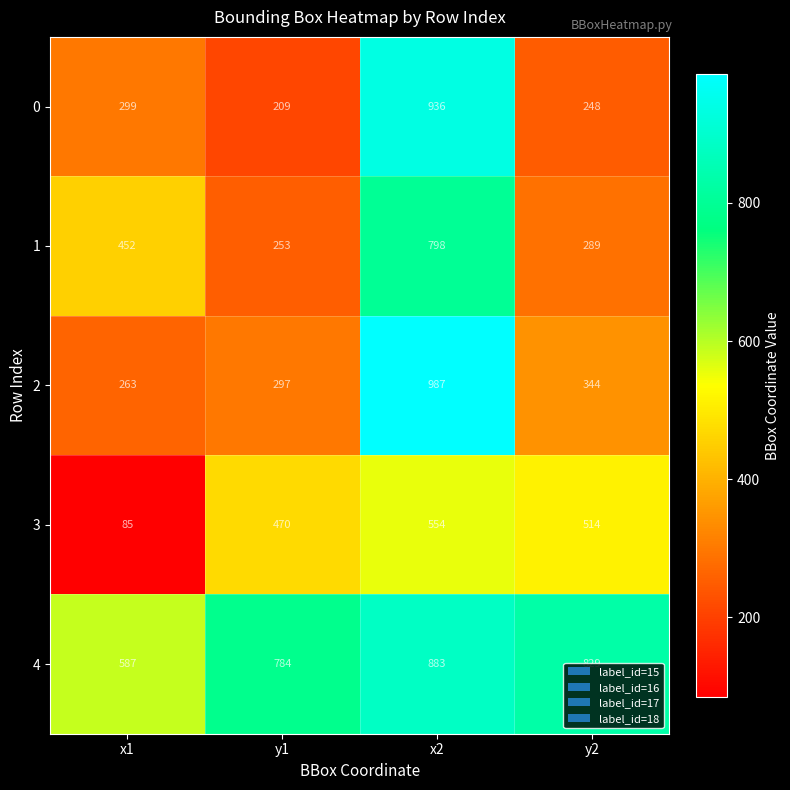

True or false: 1 has a value of 798 at x2.

True